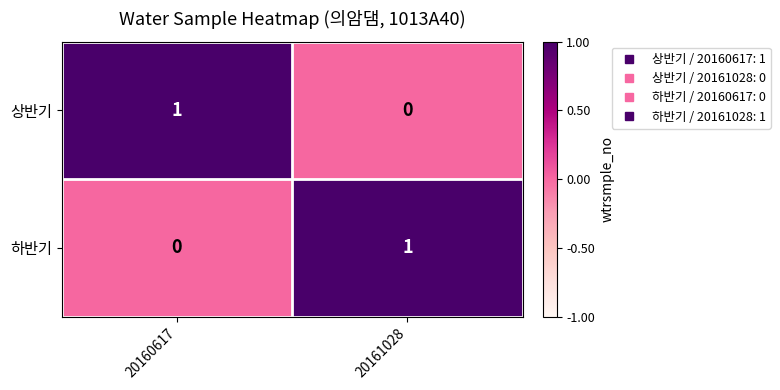

What is the spread (max minus min) of values at 20161028?

1